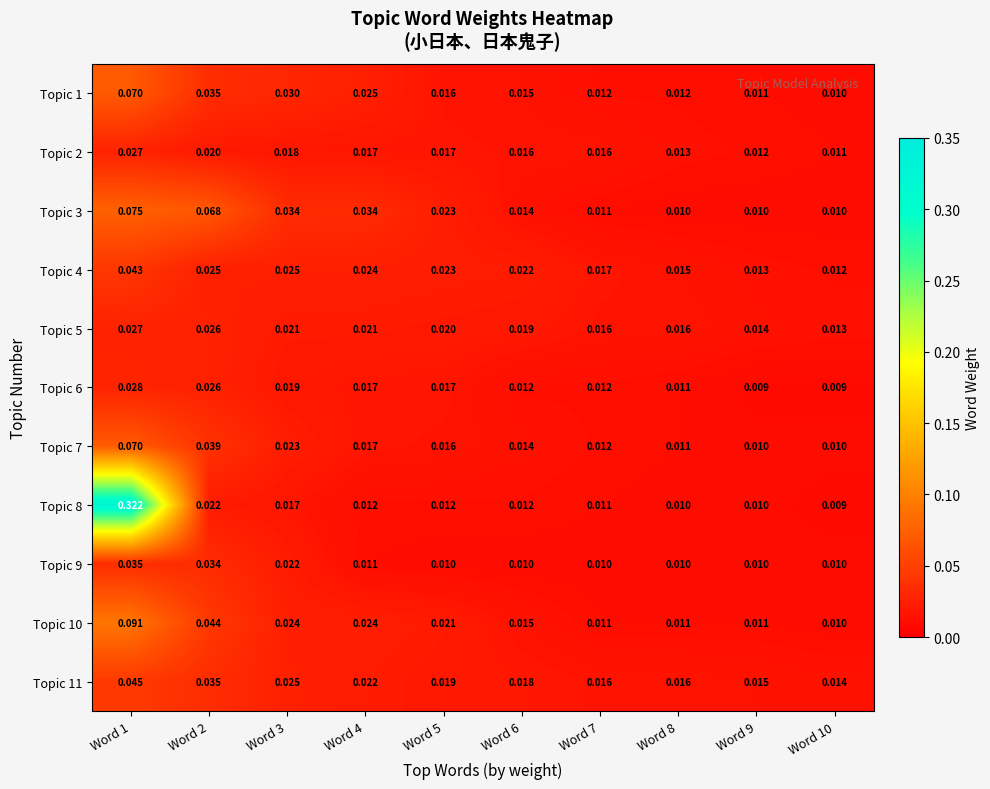

Is the value of Topic 10 at Word 1 greater than the value of Topic 3 at Word 8?

Yes